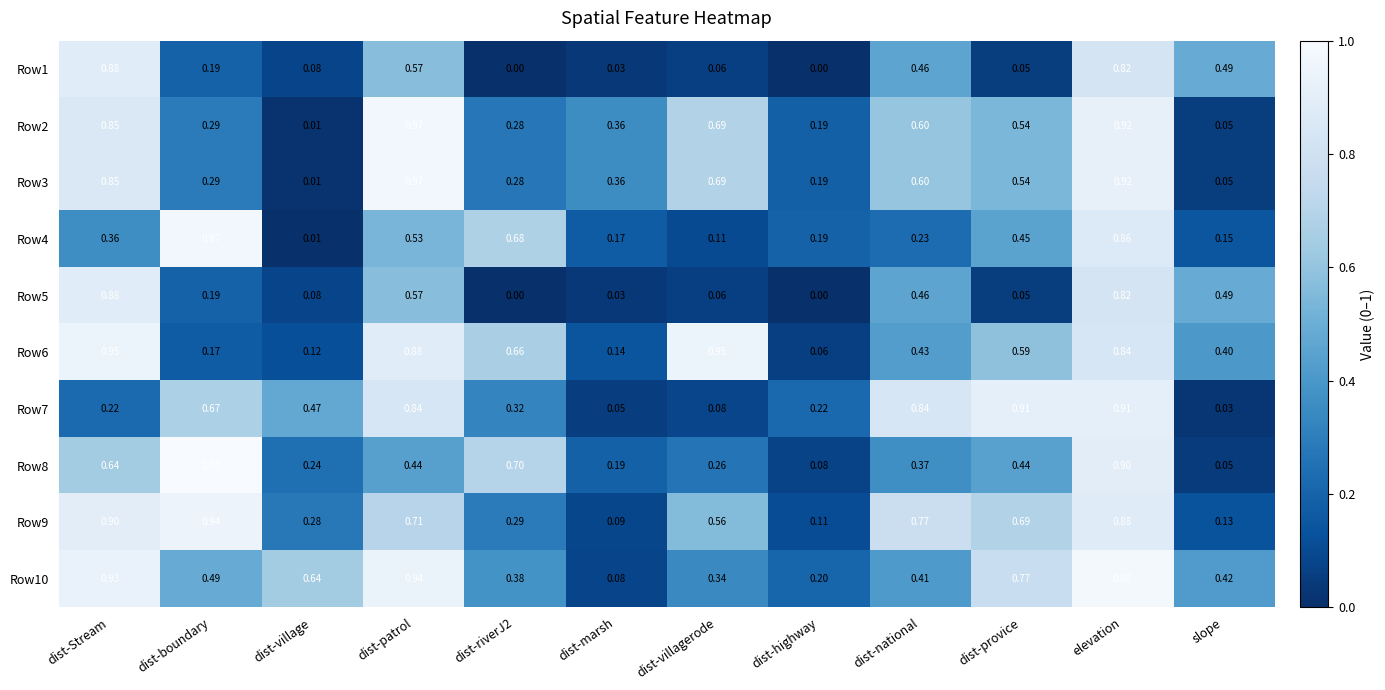

At which label is Row4 closest to 0?

dist-village